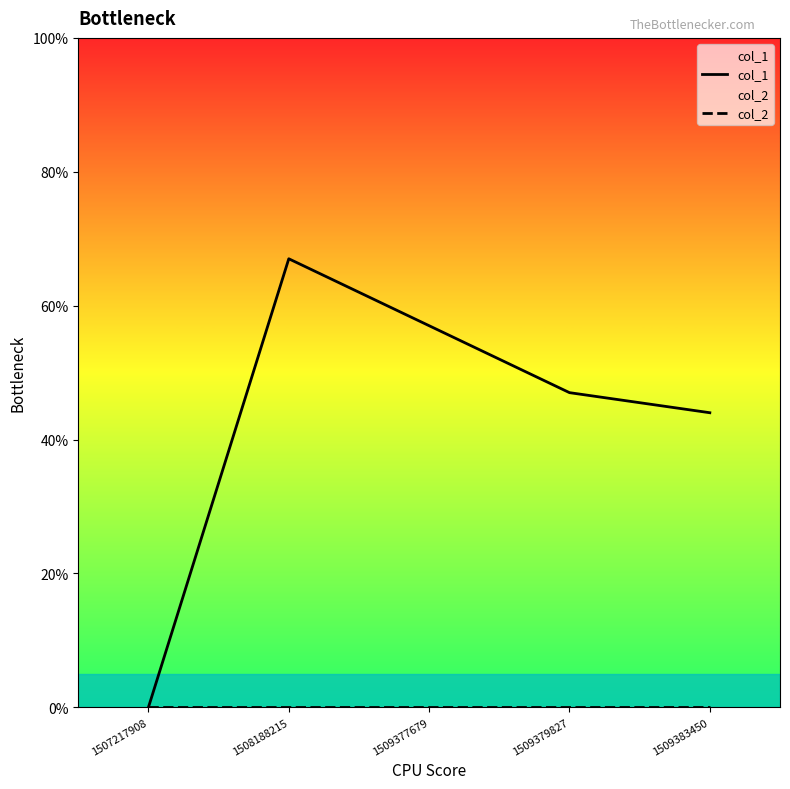

List the labels in order of col_2 value, largest first.

1507217908, 1508188215, 1509377679, 1509379827, 1509383450